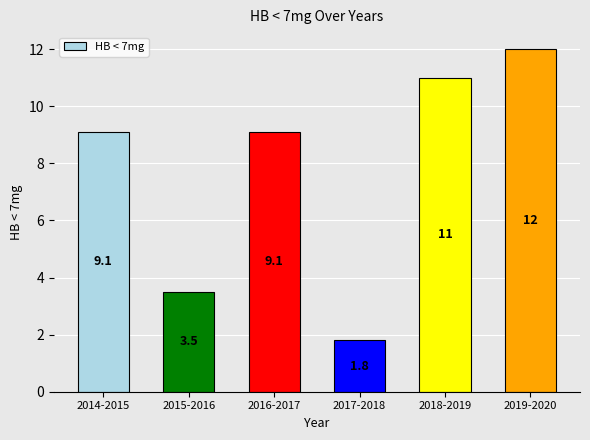

Reading right to left, what are all the values shown in this chart?

2019-2020=12.0	2018-2019=11.0	2017-2018=1.8	2016-2017=9.1	2015-2016=3.5	2014-2015=9.1